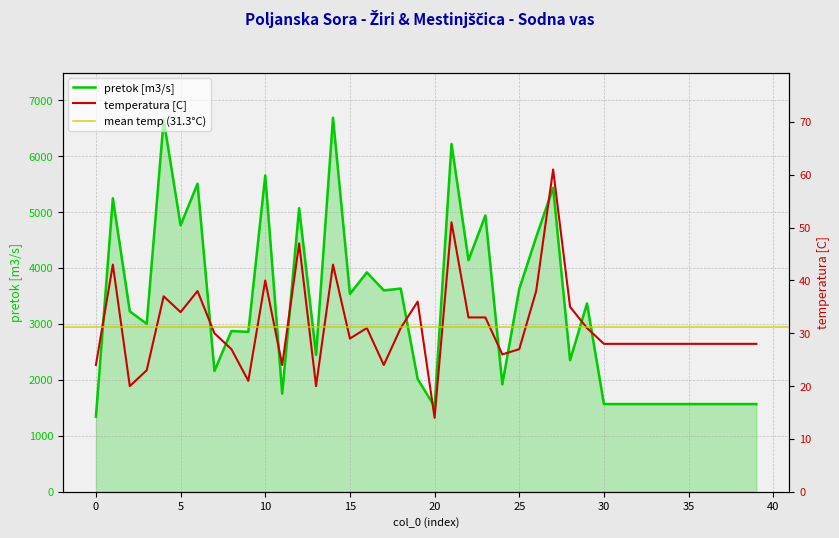

Reading left to right, list all the values displayed in this chart.

col_2: 1344	5246	3224	3003	6649	4763	5506	2160	2873	2858	5654	1754	5069	2449	6686	3536	3921	3600	3632	2016	1522	6216	4140	4939	1921	3626	4552	5433	2351	3365	1568	1568	1568	1568	1568	1568	1568	1568	1568	1568
col_1: 24	43	20	23	37	34	38	30	27	21	40	24	47	20	43	29	31	24	31	36	14	51	33	33	26	27	38	61	35	31	28	28	28	28	28	28	28	28	28	28